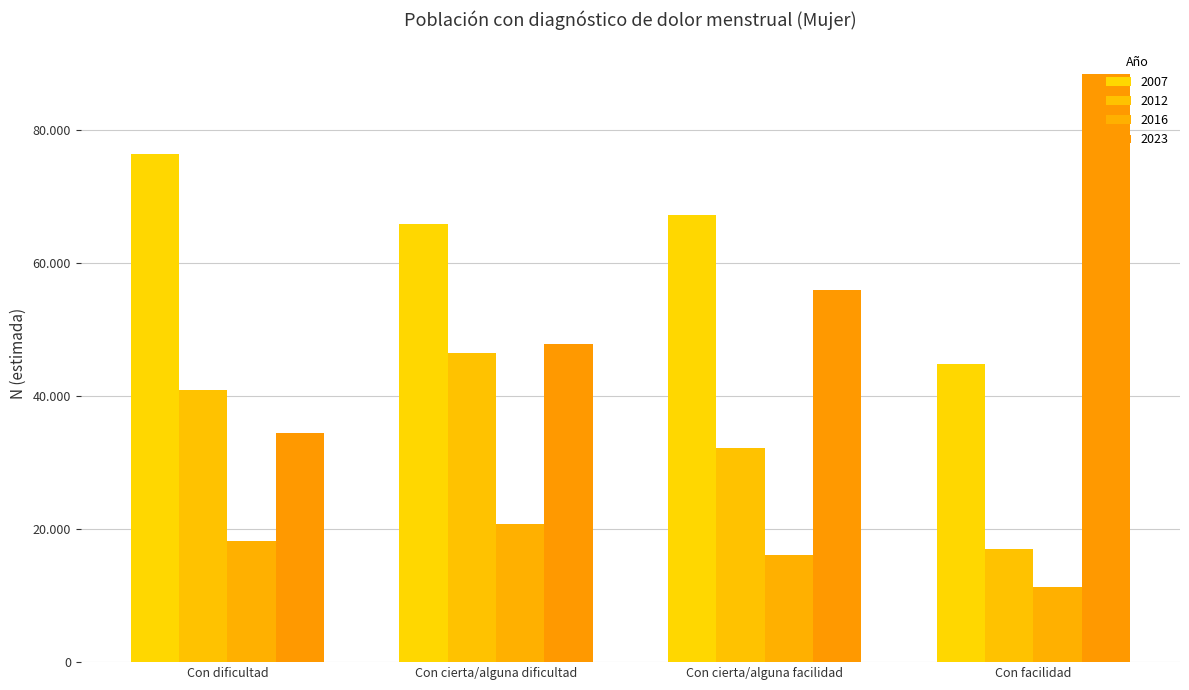

What is the label of the 1st bar from the left?

Con dificultad